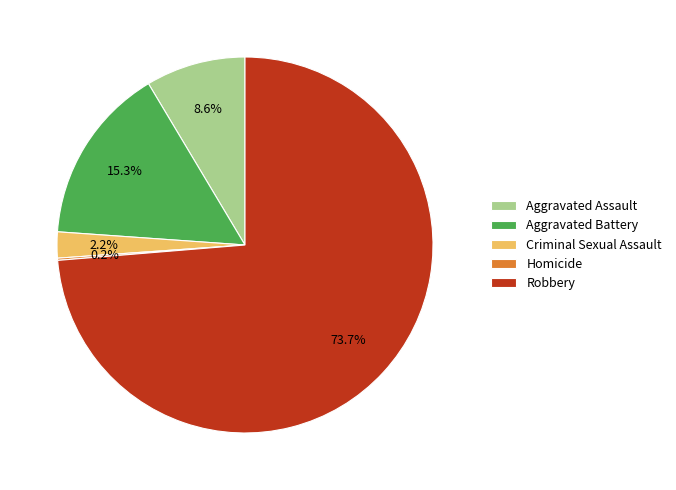

Which has a higher value, Aggravated Battery or Criminal Sexual Assault?

Aggravated Battery